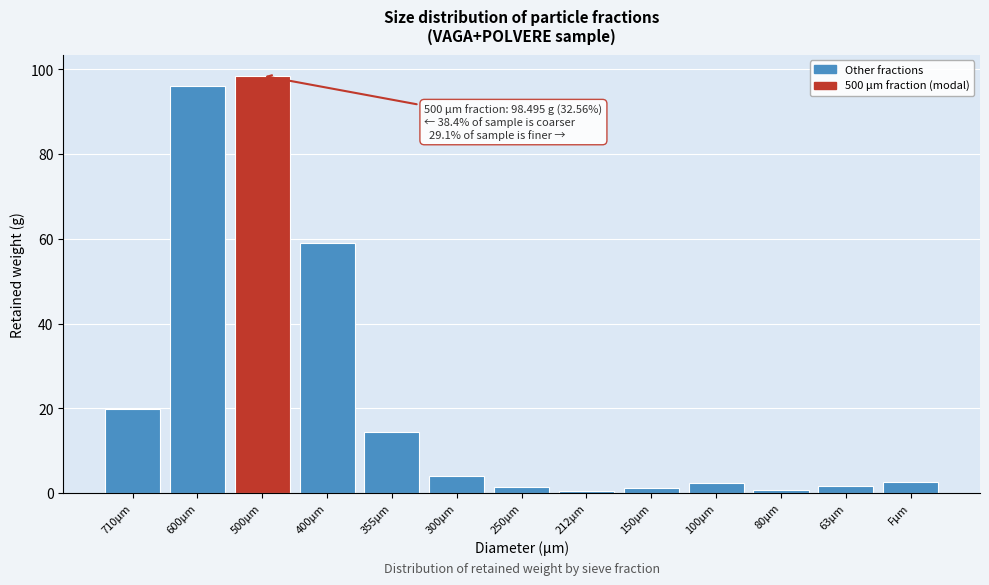

The value at 710μm is 9.0. True or false?

False